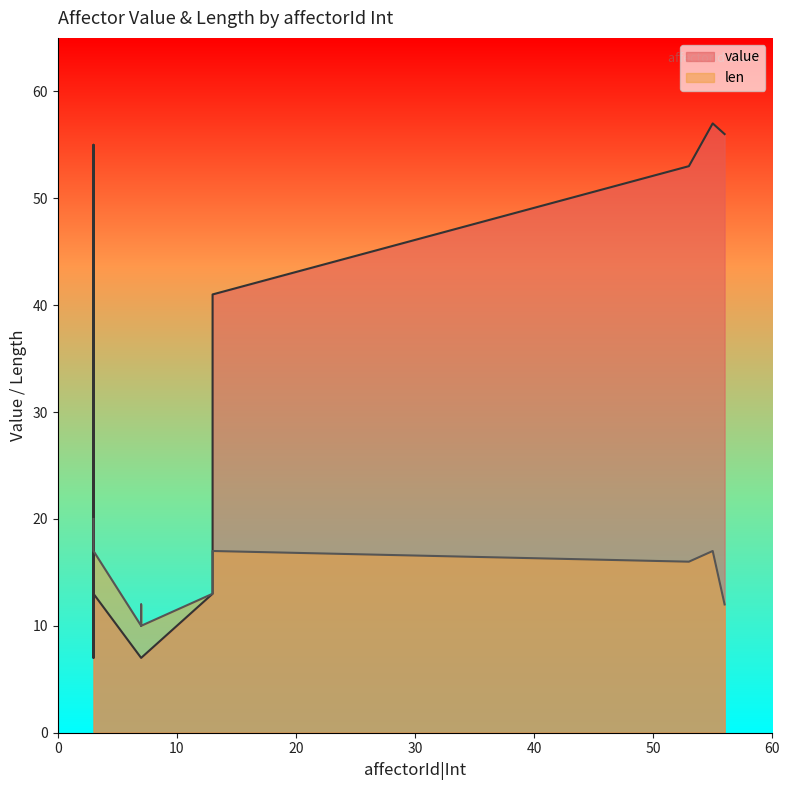

Which series changed the most between 56 and 7?

value